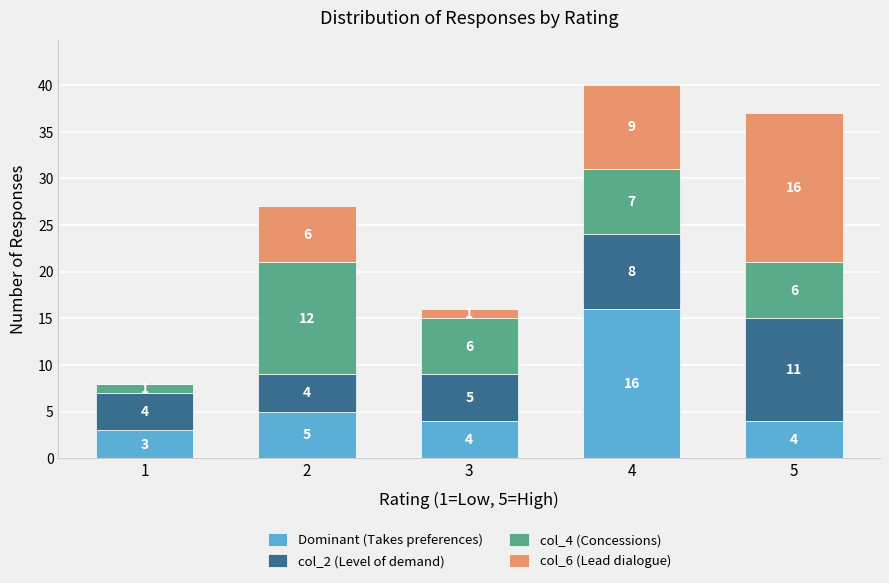

Are the bars grouped side by side (vs. stacked)?

No